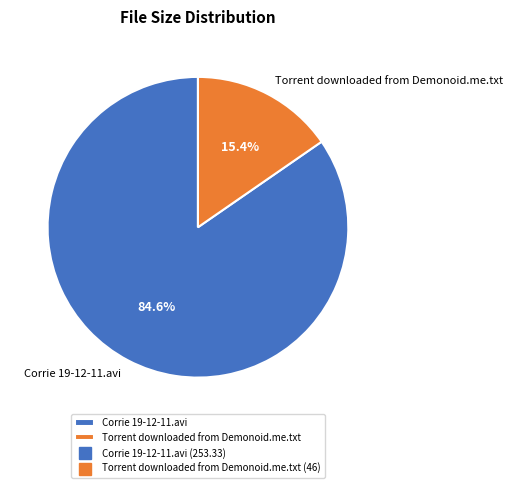

Approximately how many times larger is the value at Corrie 19-12-11.avi compared to Torrent downloaded from Demonoid.me.txt?

5.5